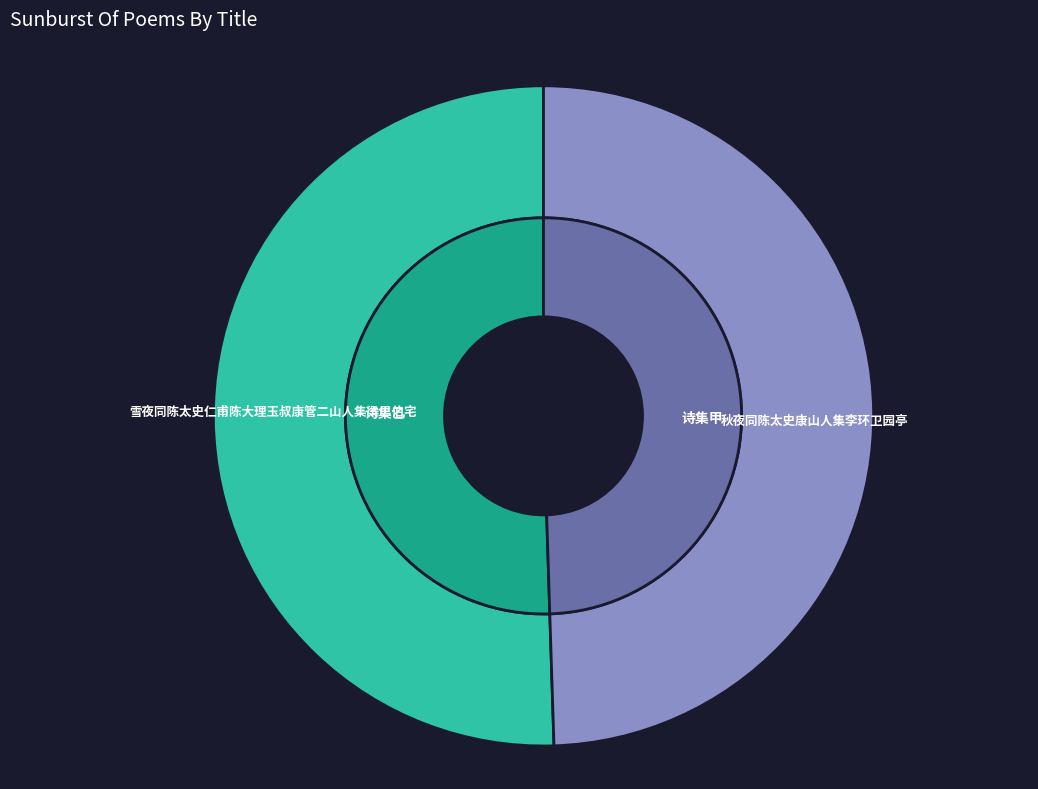

Do 雪夜同陈太史仁甫陈大理玉叔康管二山人集梁思伯宅 and 秋夜同陈太史康山人集李环卫园亭 together represent more than half of the pie?

Yes